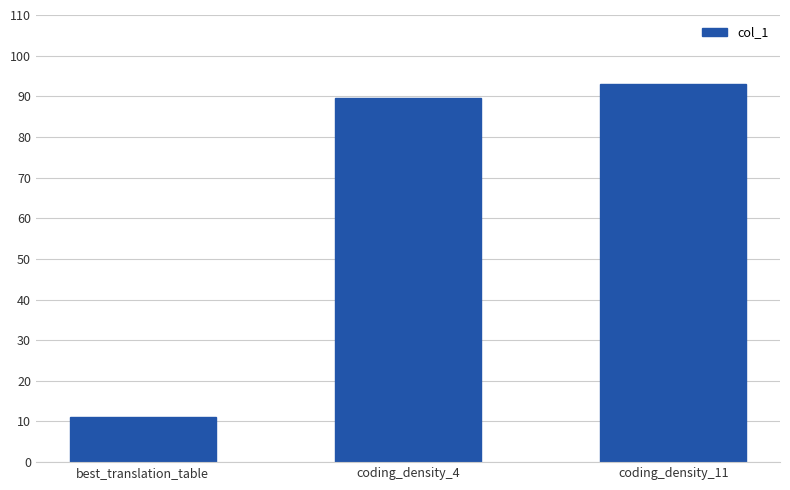

How many values are below 89?

1